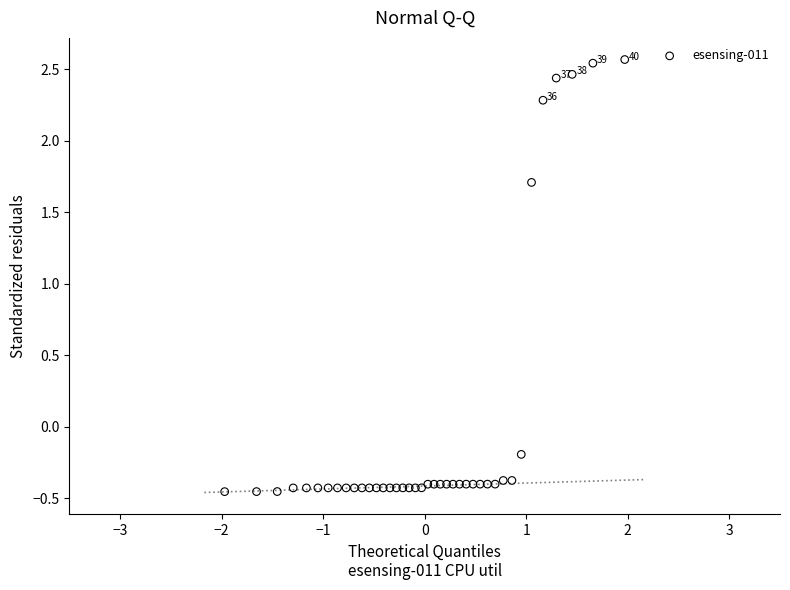

What Y value in the scatter plot is closest to 1?

1.7